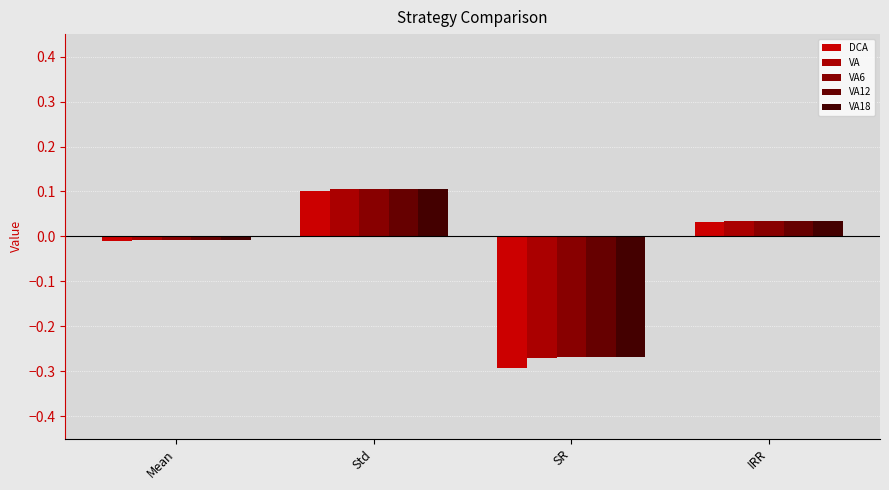

How many values in DCA are above zero?

2